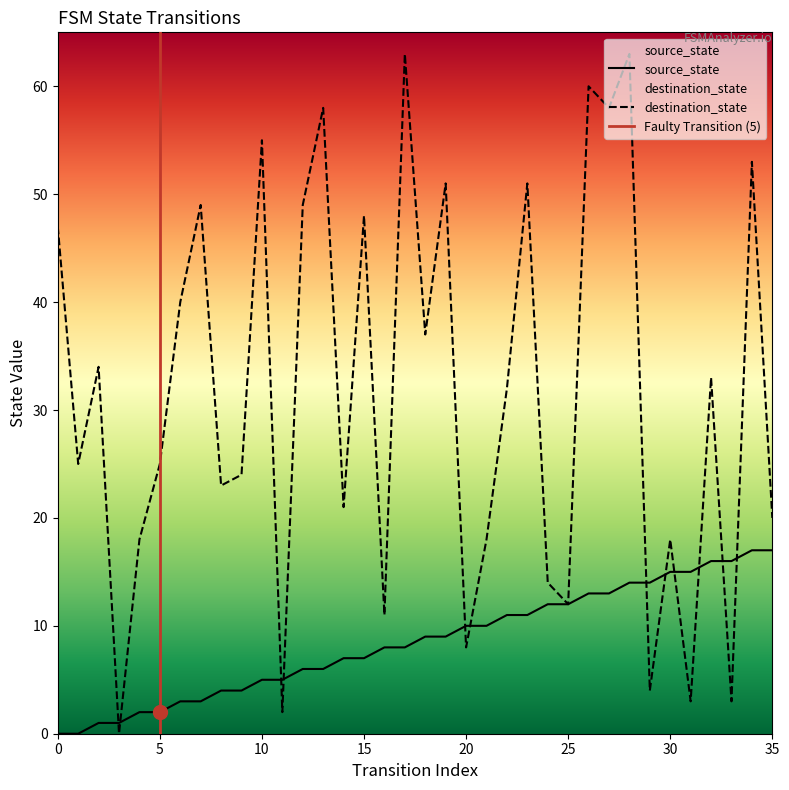

Where is the first local minimum for destination_state?

1